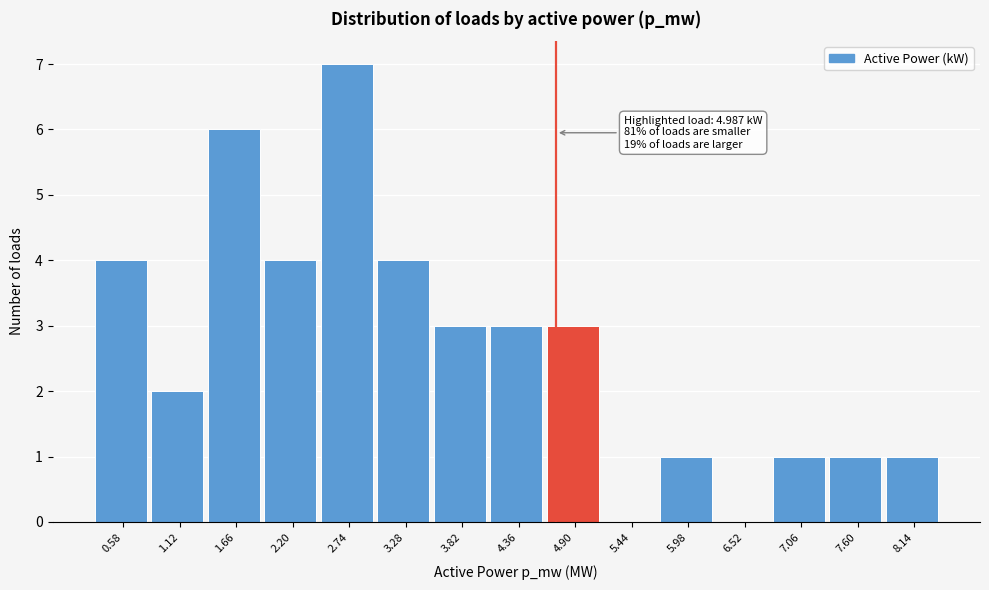

Reading left to right, what are all the values shown in this chart?

0.58=4	1.12=2	1.66=6	2.20=4	2.74=7	3.28=4	3.82=3	4.36=3	4.90=3	5.44=0	5.98=1	6.52=0	7.06=1	7.60=1	8.14=1